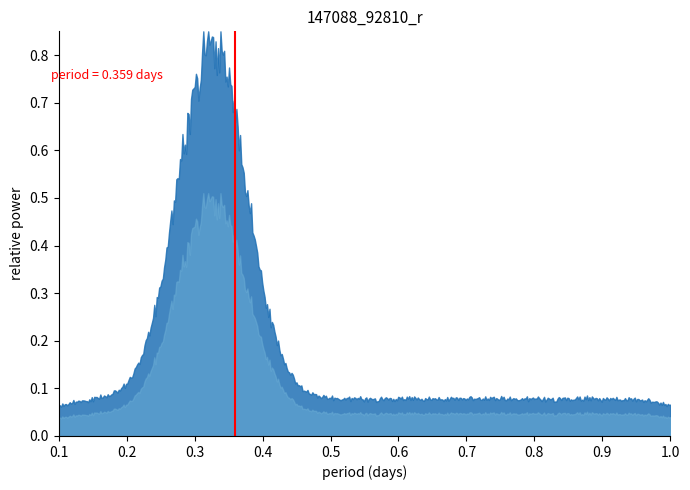

How many interior local peaks does the Base Min series have?

1